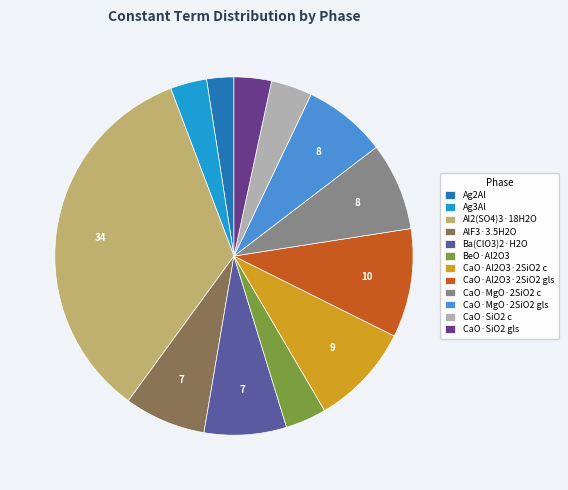

Which category has the biggest portion of the pie?

Al2(SO4)3·18H2O